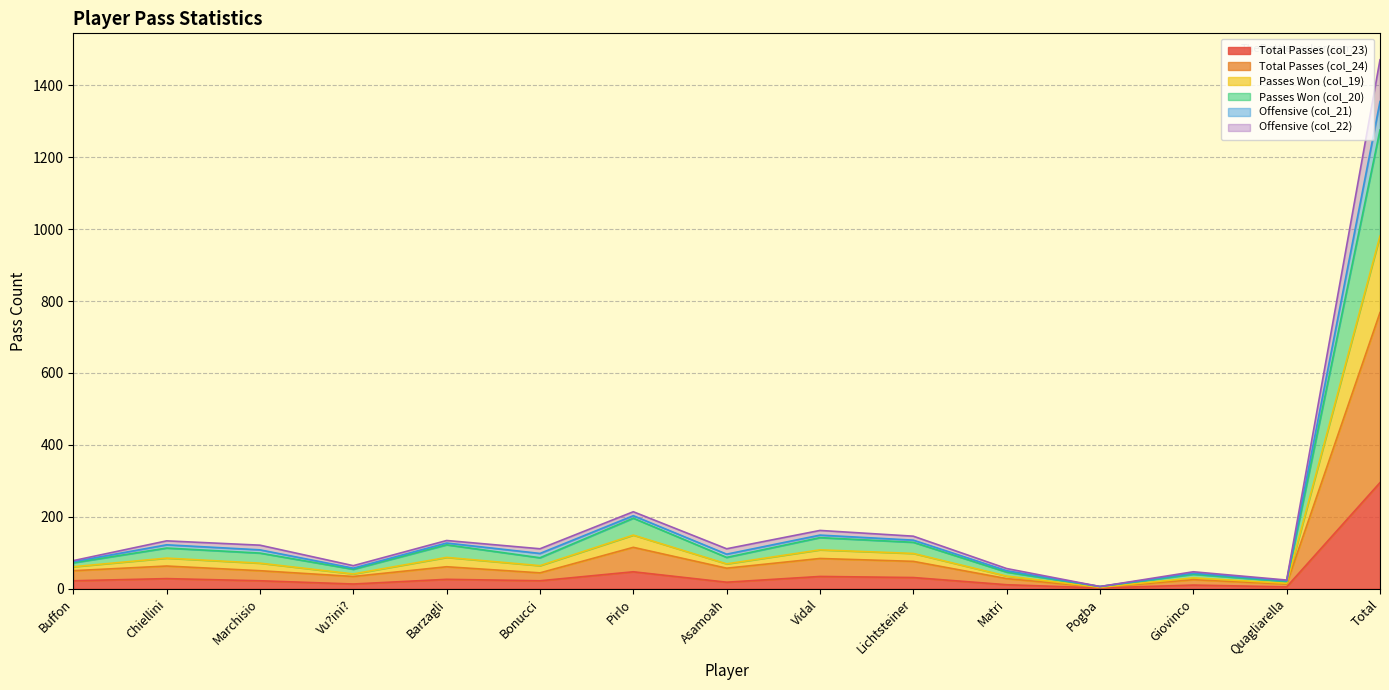

What position from the left is Lichtsteiner?

10